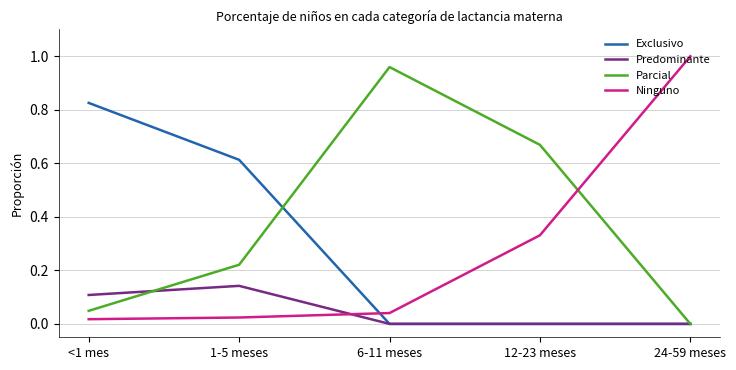

List the labels in order of Parcial value, largest first.

6-11 meses, 12-23 meses, 1-5 meses, <1 mes, 24-59 meses